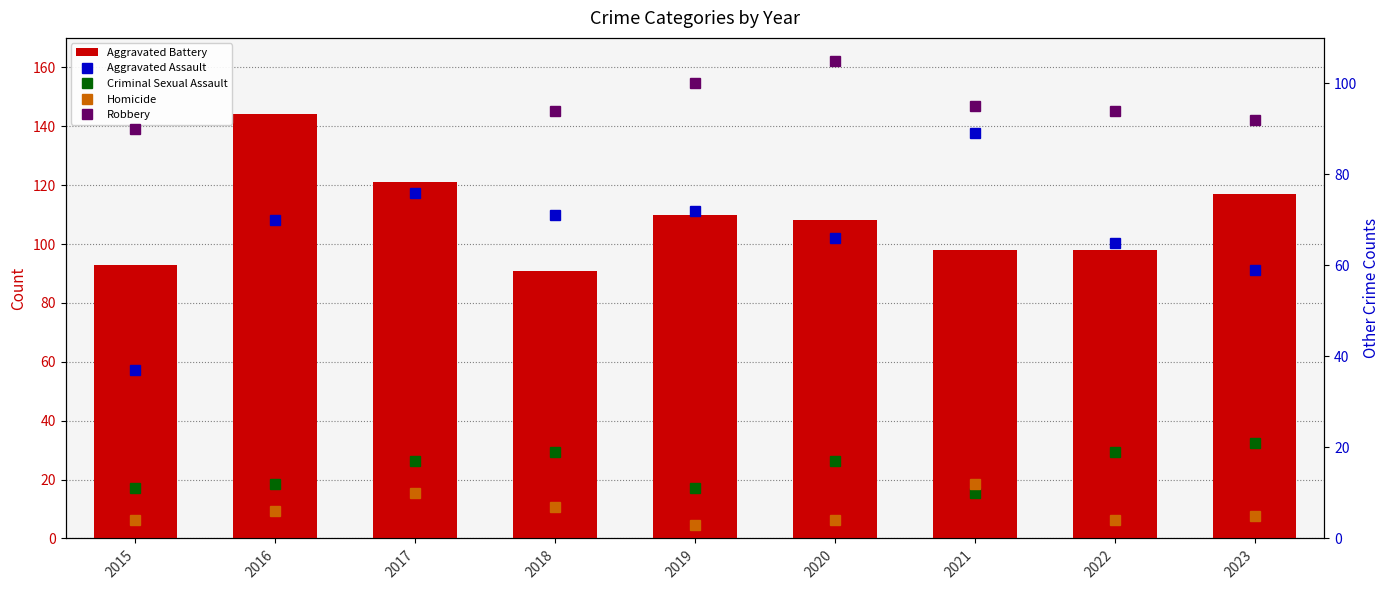

What is the spread (max minus min) of values at 2018?

87